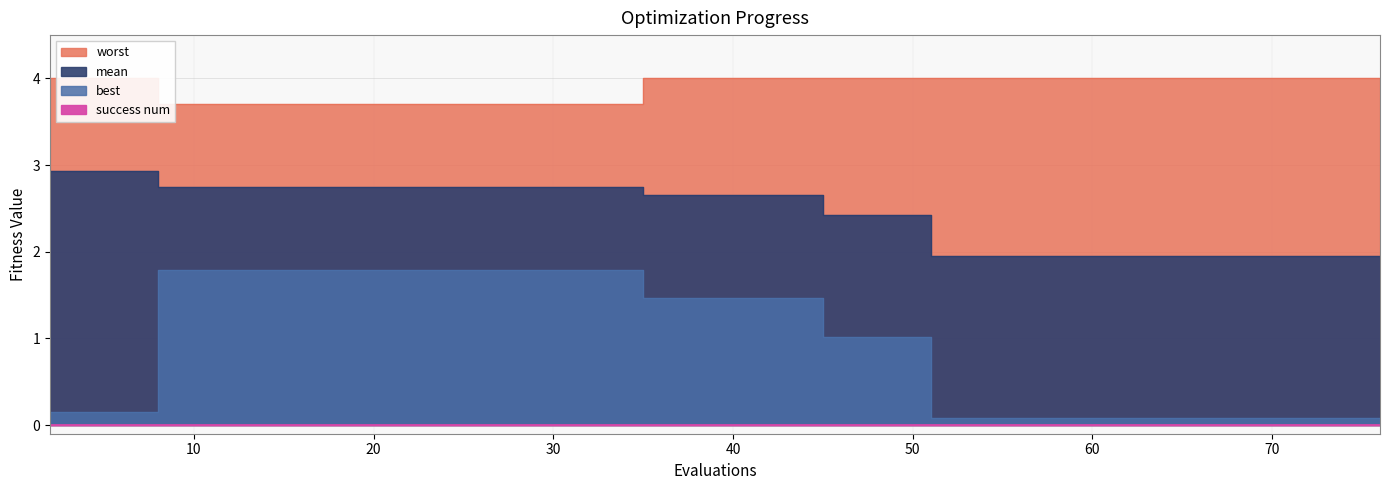

Where does the mean series first go above 2?

2